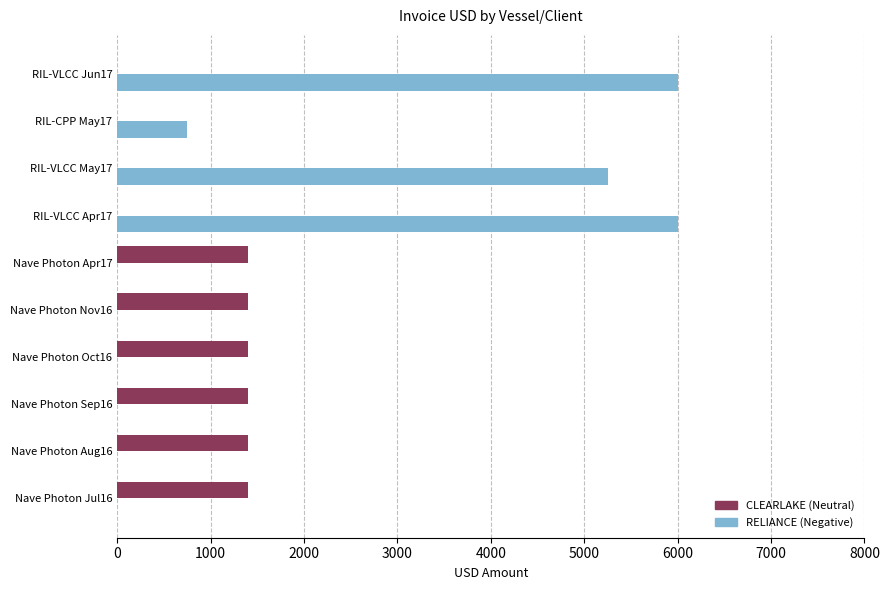

What is the maximum value shown in the chart?

6000